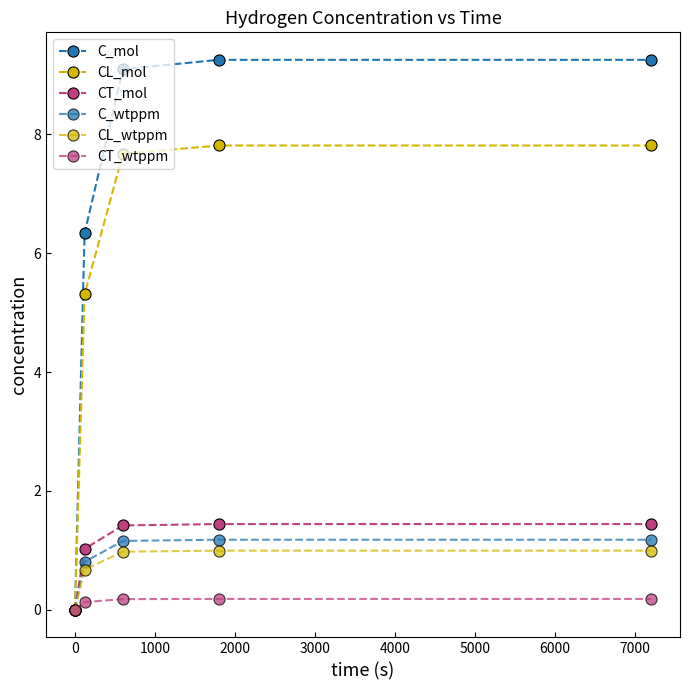

How many data points in C_wtppm are less than 1?

2